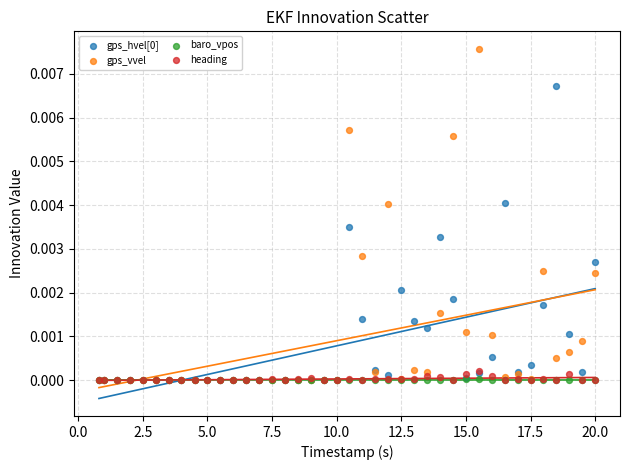

Which series reaches the maximum Y coordinate?

gps_vvel